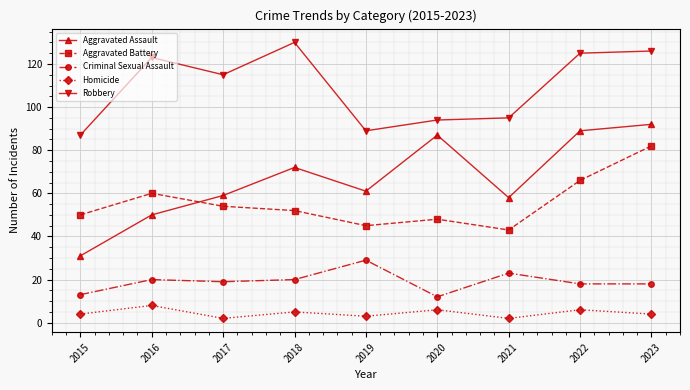

What is the approximate value of Robbery at 2016, to the nearest 5?

125